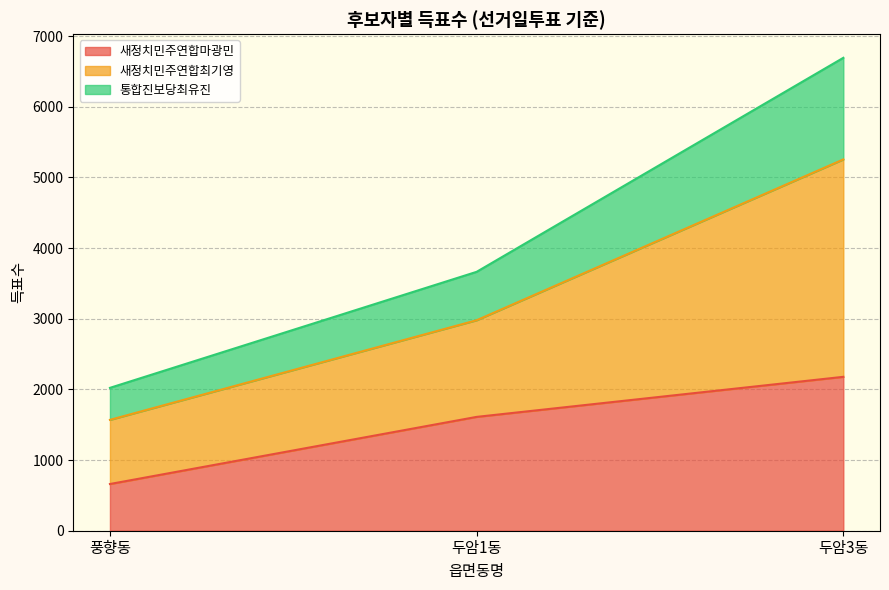

List the labels in order of 통합진보당최유진 value, smallest first.

풍향동, 두암1동, 두암3동